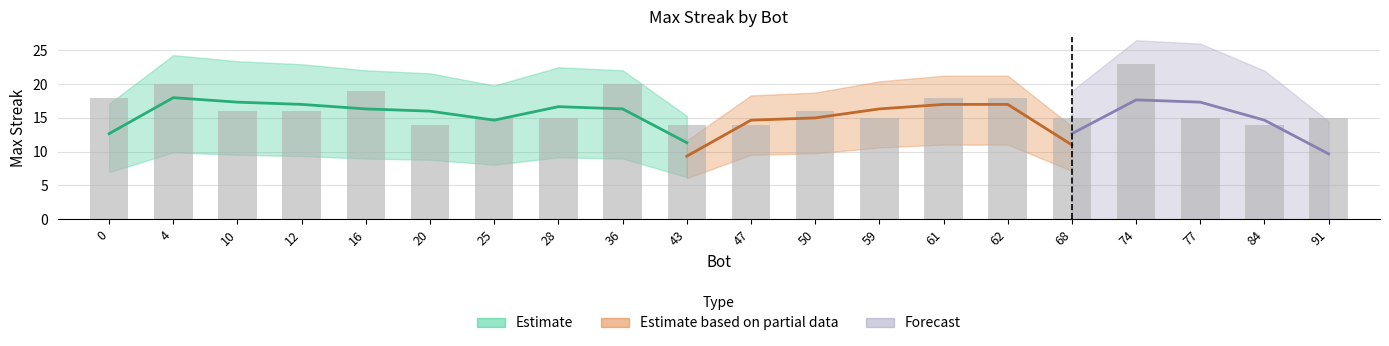

What is the greatest value displayed?

23